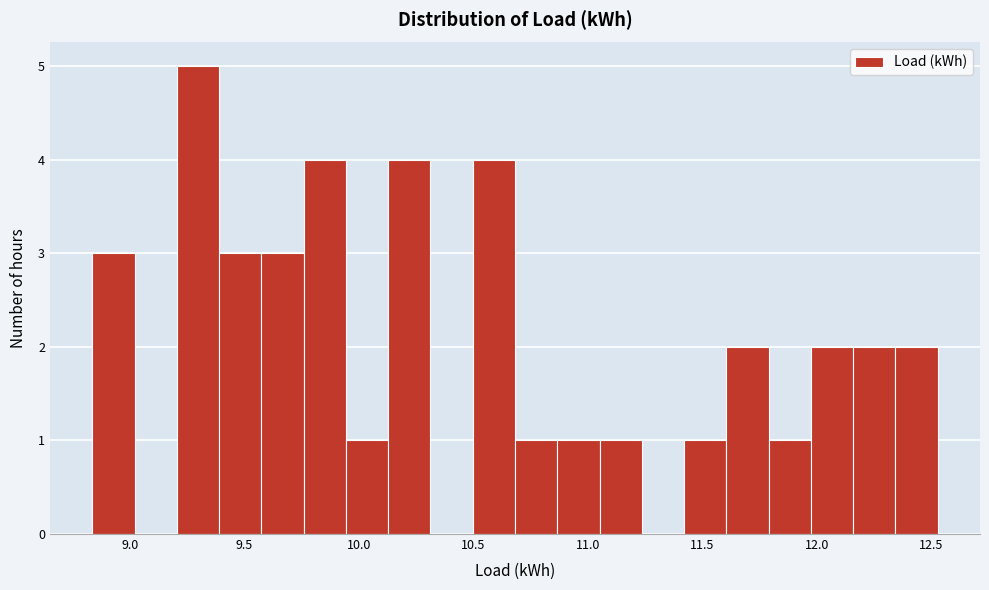

Around what value on the x-axis is the tallest bar? Give the approximate position of its centre, as read against the axis.

9.30